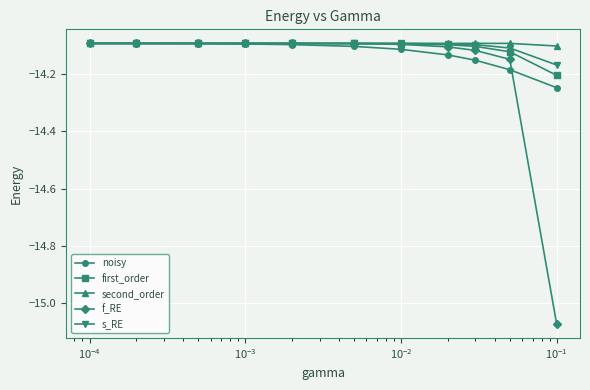

Which series has the widest spread of values?

f_RE